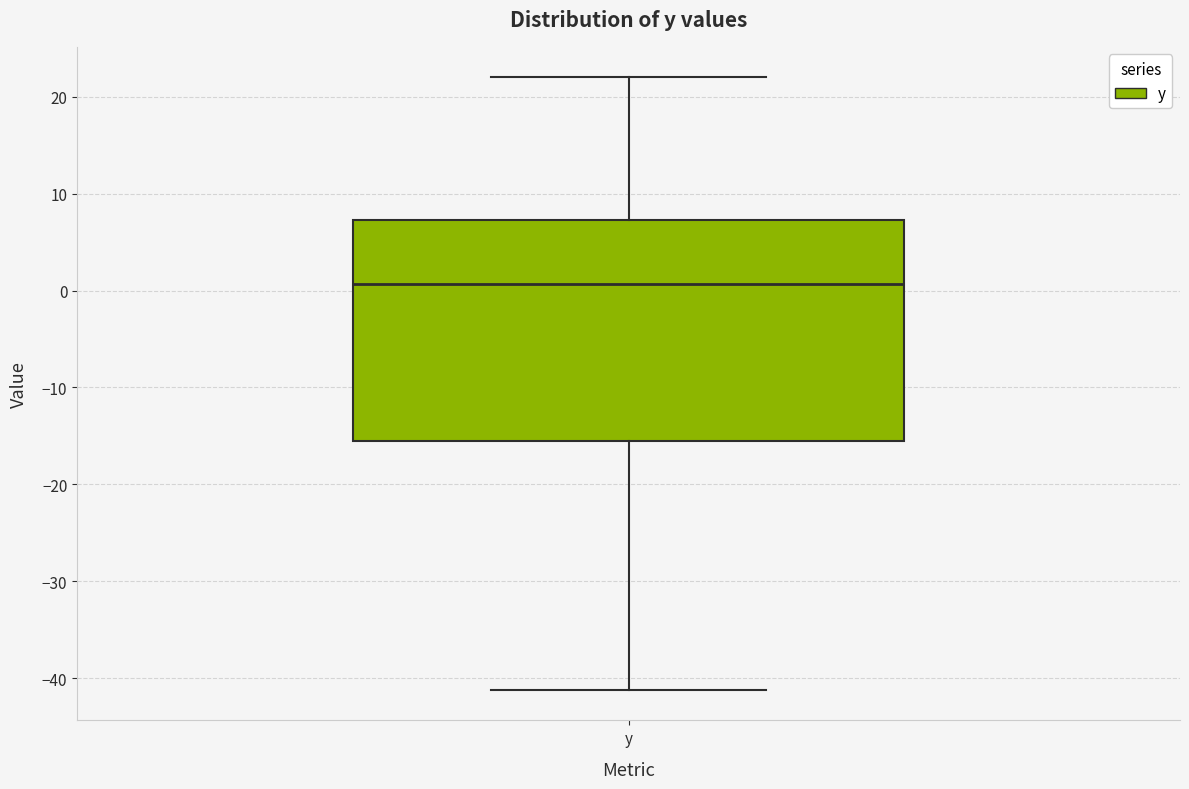

Transcribe this box plot: give where the median line is, the range the box spans, and where the two whiskers end, as read against the y-axis. The values are not printed on the chart, so give them approximately, as read against the axis.

median 1, box -16 to 7, whiskers -41 to 22